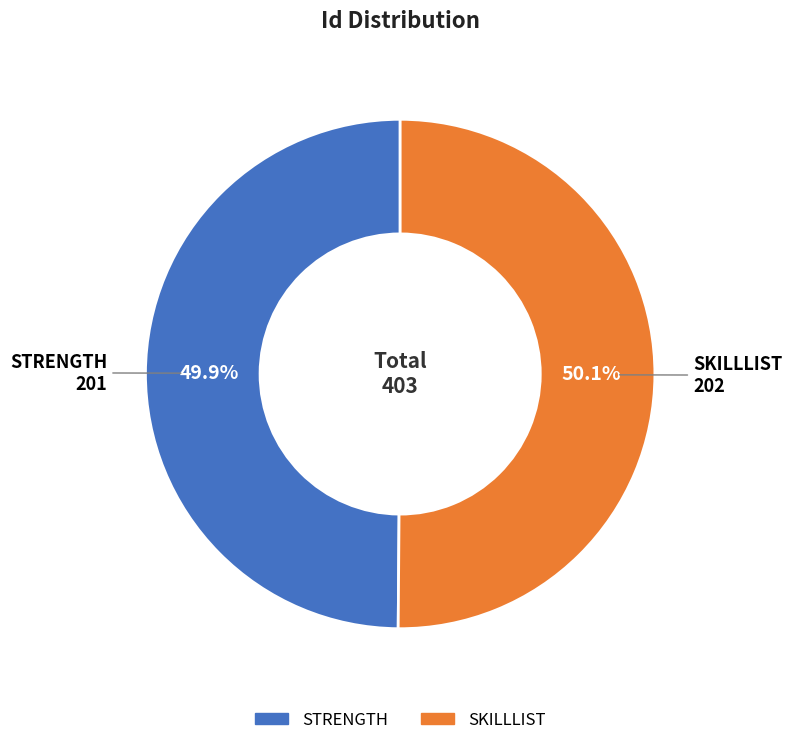

Does any single category account for the majority?

Yes